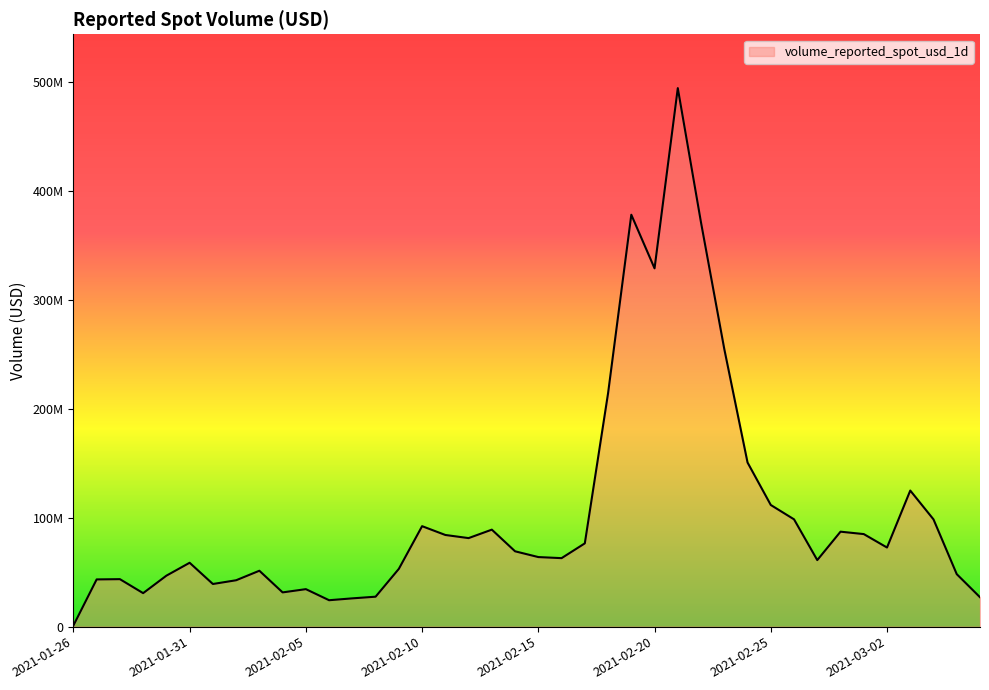

Does the chart display data point markers on the line(s)?

No